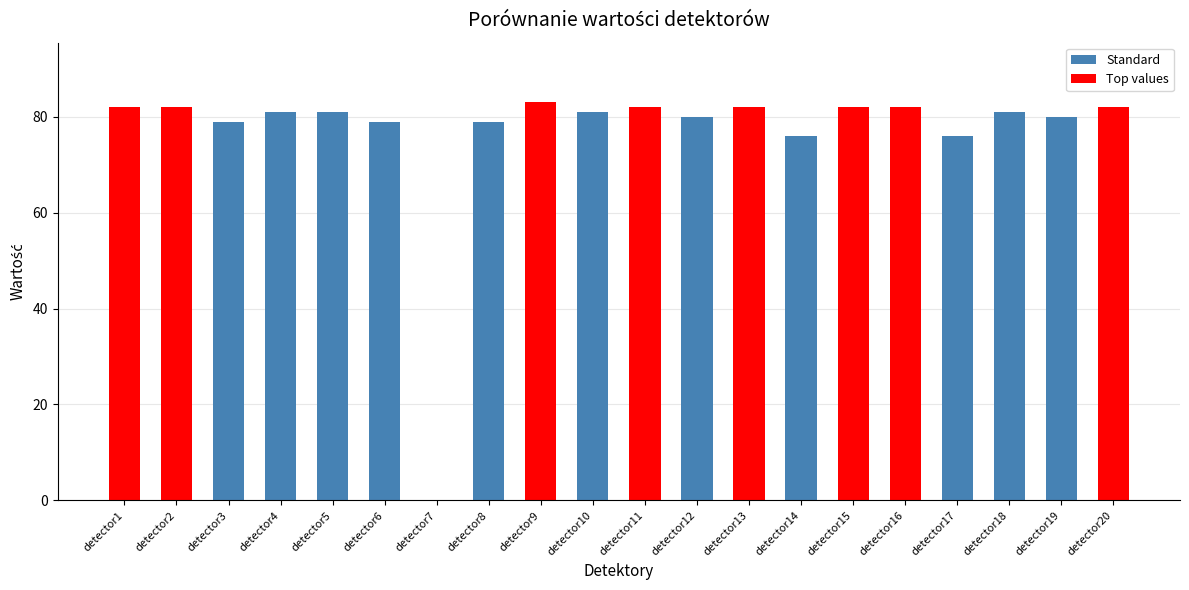

What is the sum of the values at detector8 and detector5?

160